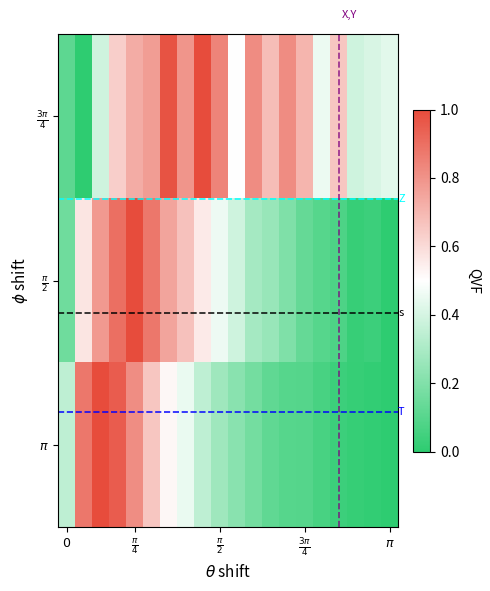

What is the greatest value displayed?

1.0